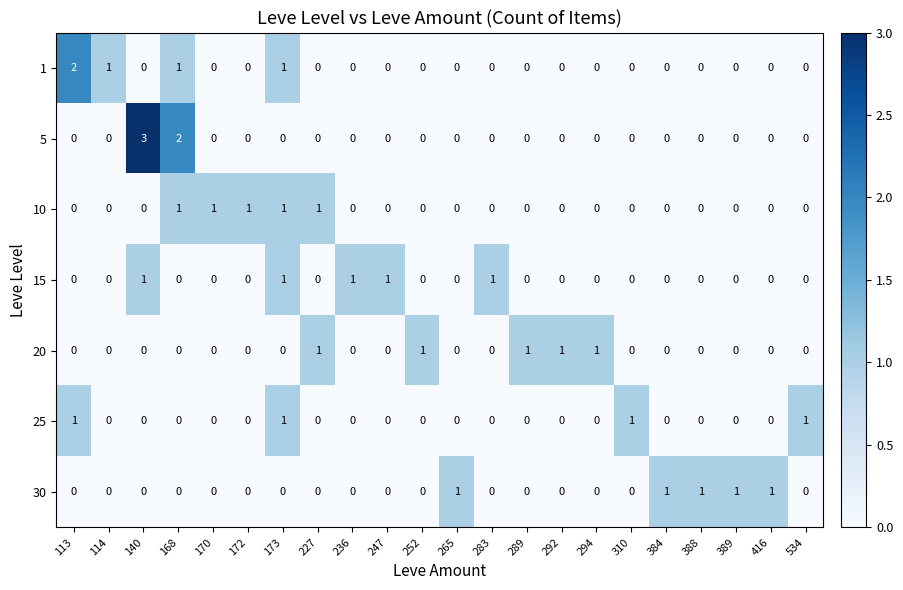

The 20 series shows 0 at 172. True or false?

True